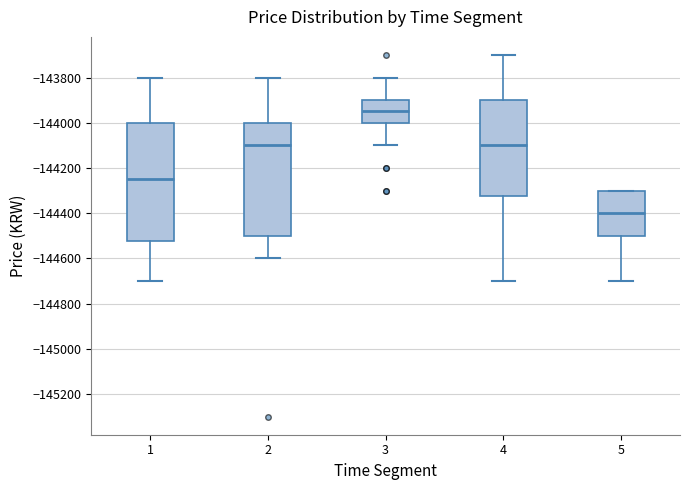

Comparing the boxes themselves (not the whiskers), which one is the tallest?

1